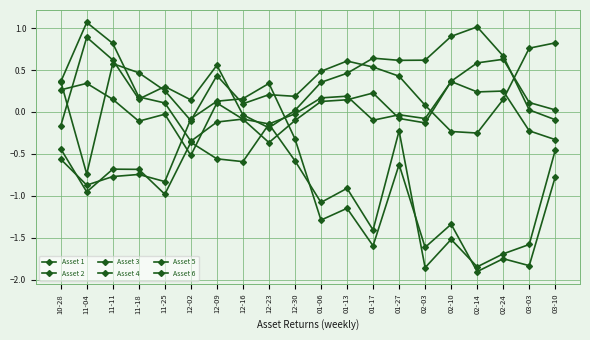

What is the label of the 20th point from the left?

03-10